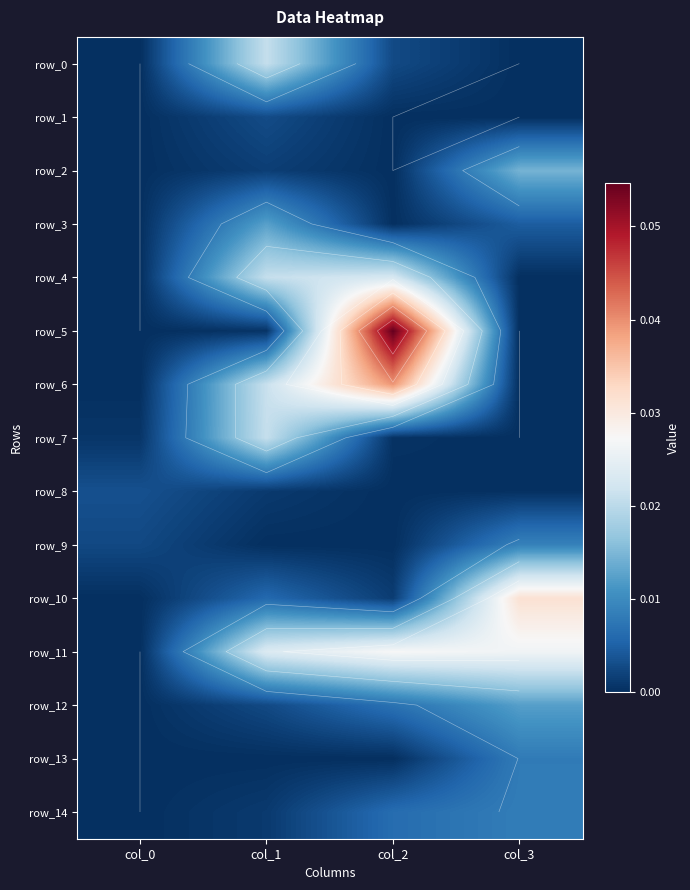

Where is row_10 nearest to the value 0?

col_0